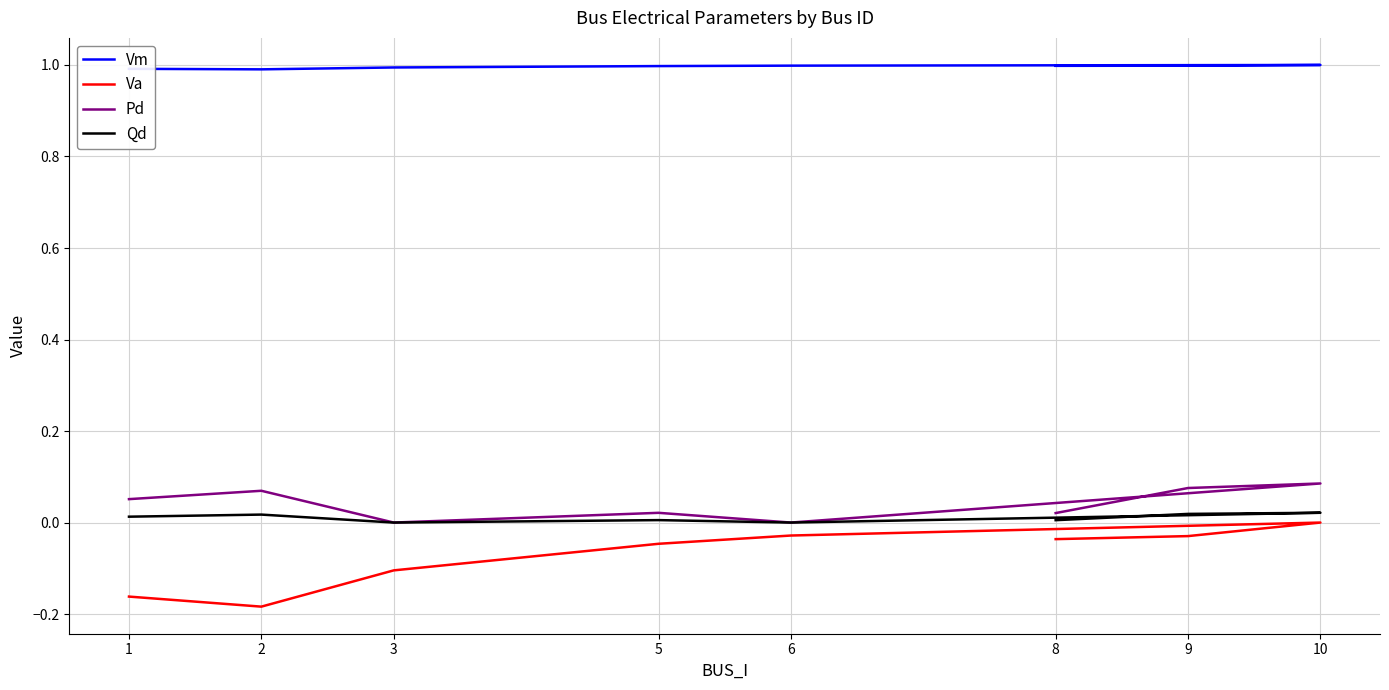

Which series has the largest total across all categories?

Vm